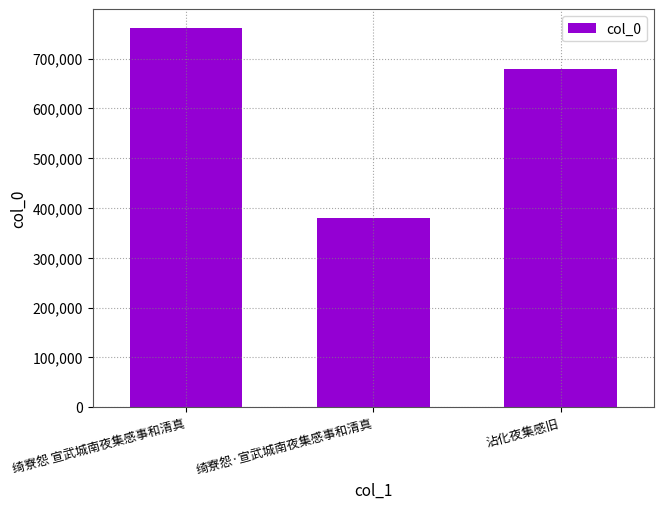

How many values are below 679381?

1